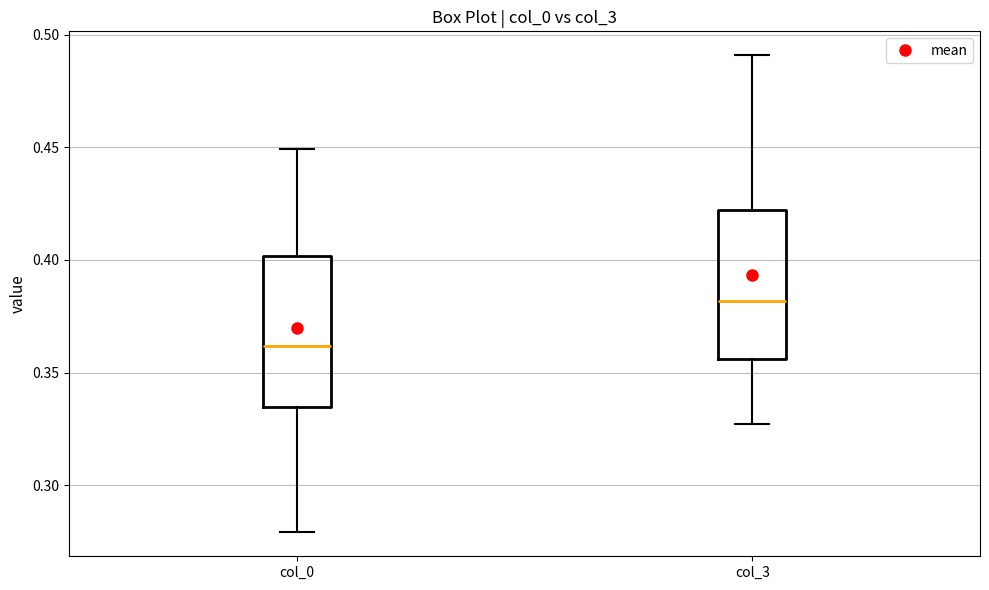

Which box's median line is the lowest?

col_0